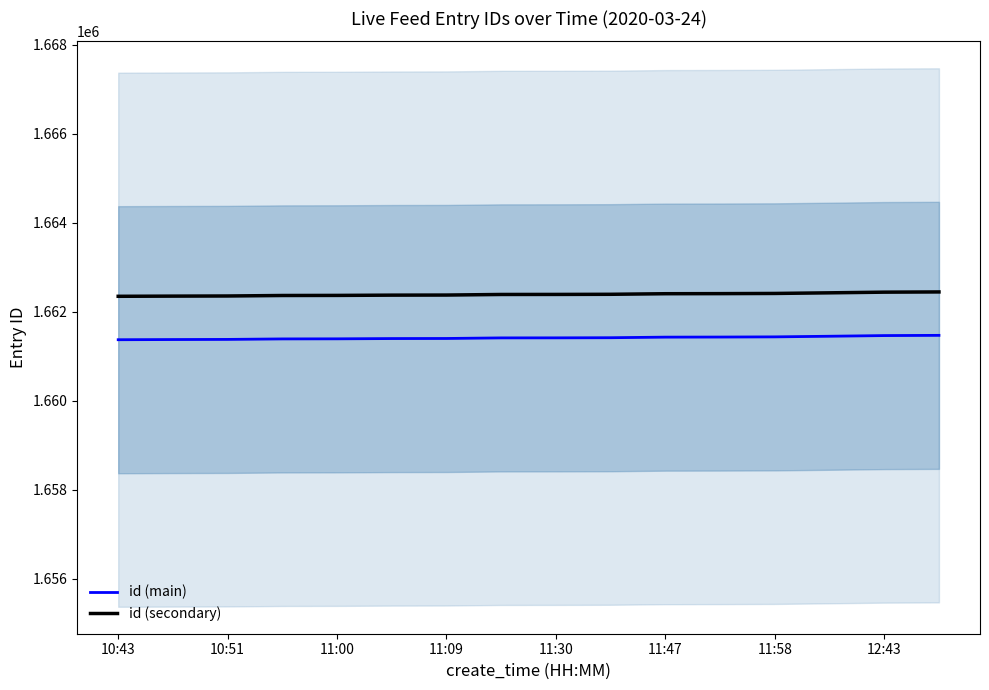

At which category does the chart reach its minimum across all series?

10:43